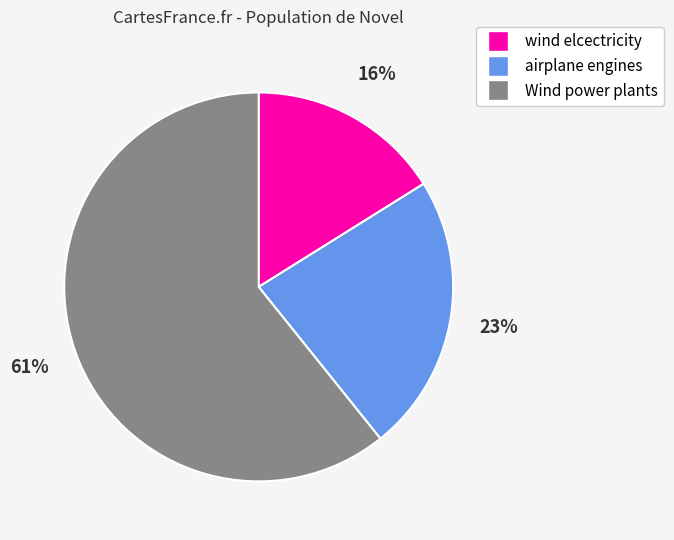

What is the smallest slice in the pie chart?

wind elcectricity